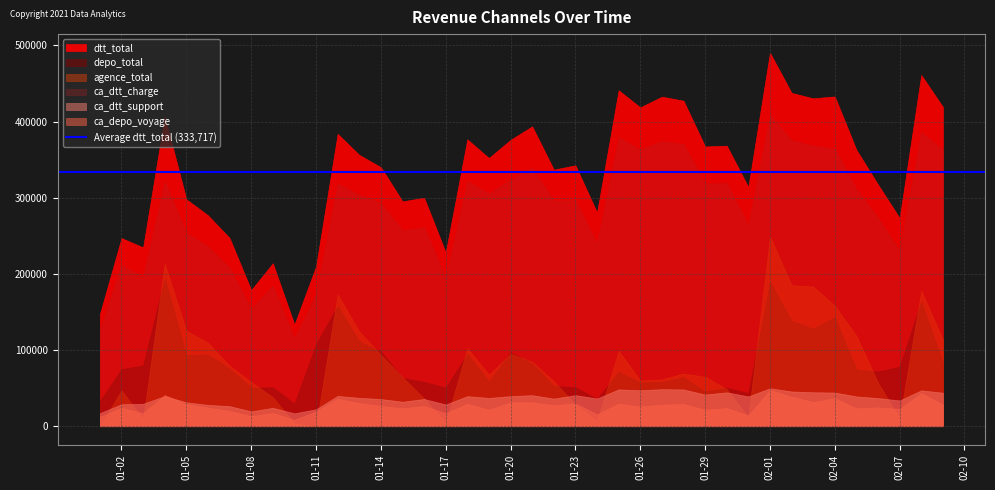

Rank the series by their maximum value, from lowest to highest.

ca_depo_voyage, ca_dtt_support, depo_total, agence_total, ca_dtt_charge, dtt_total